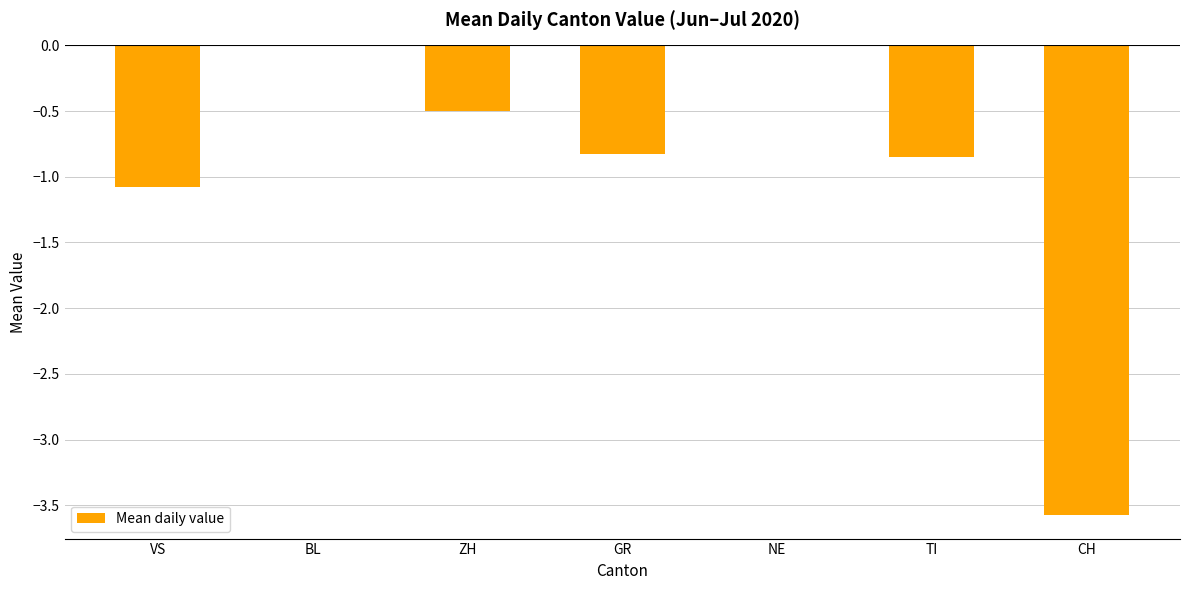

Is it true that the value at NE is 2.3?

False